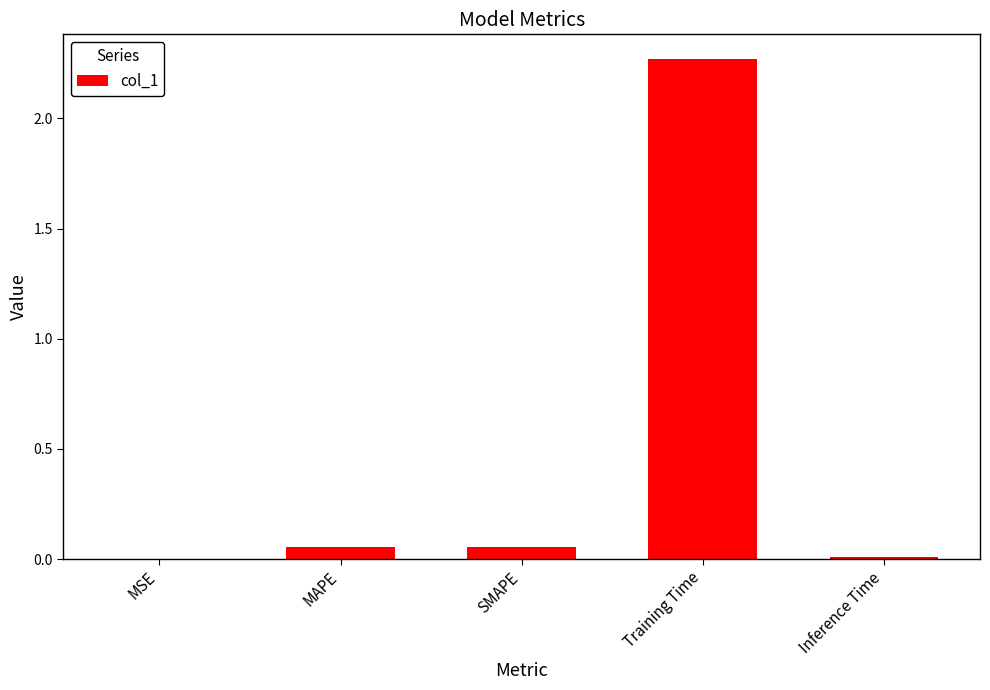

Is it true that the value at Training Time is 0.8?

False